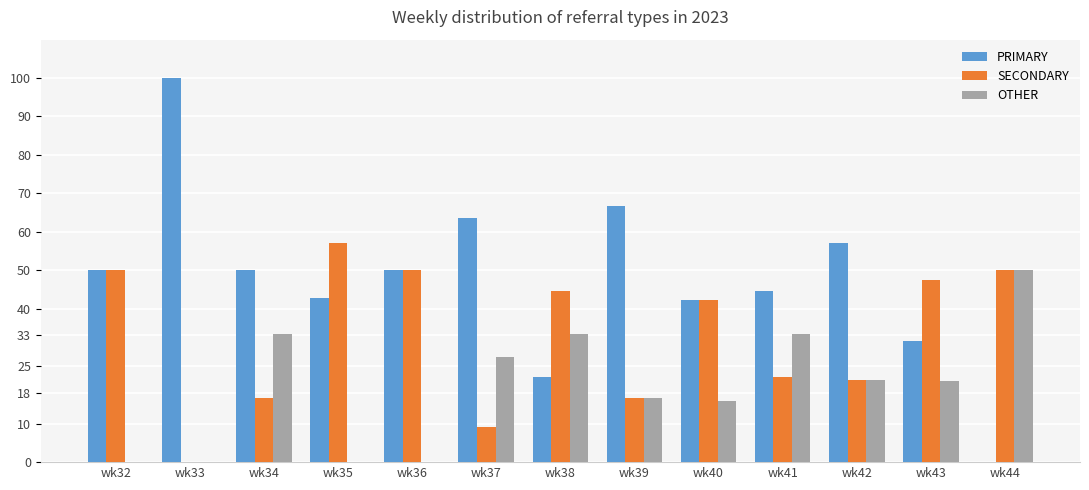

At which label is OTHER closest to 25?

wk37